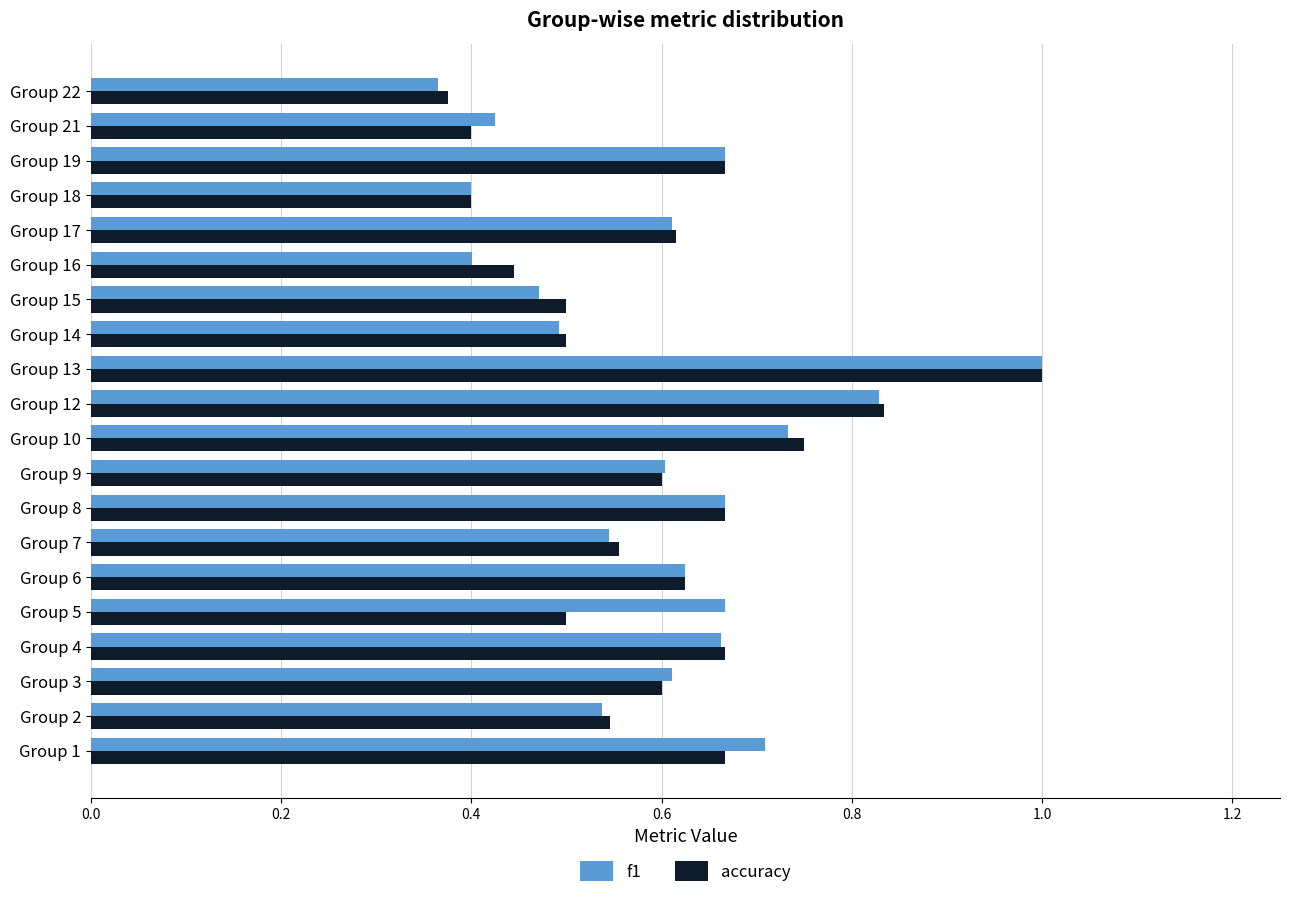

What is the maximum value shown in the chart?

1.0